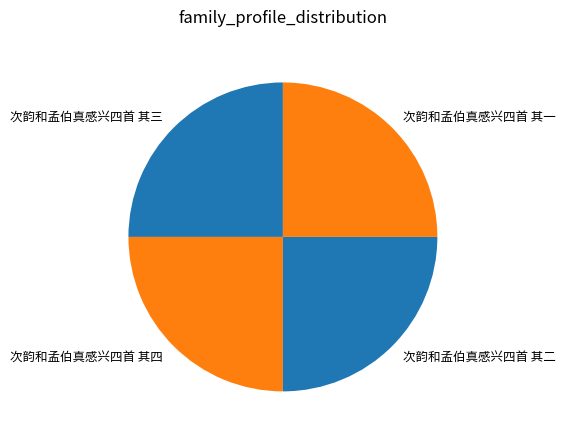

True or false: 次韵和孟伯真感兴四首 其三 accounts for 25% of the total.

True